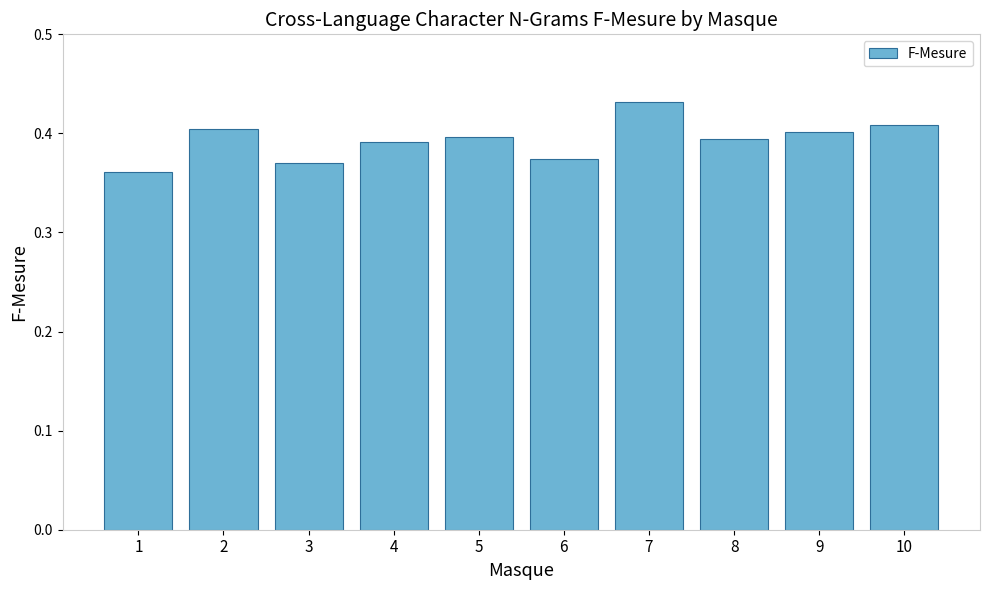

The chart shows a value of 0.4 at 2. True or false?

True